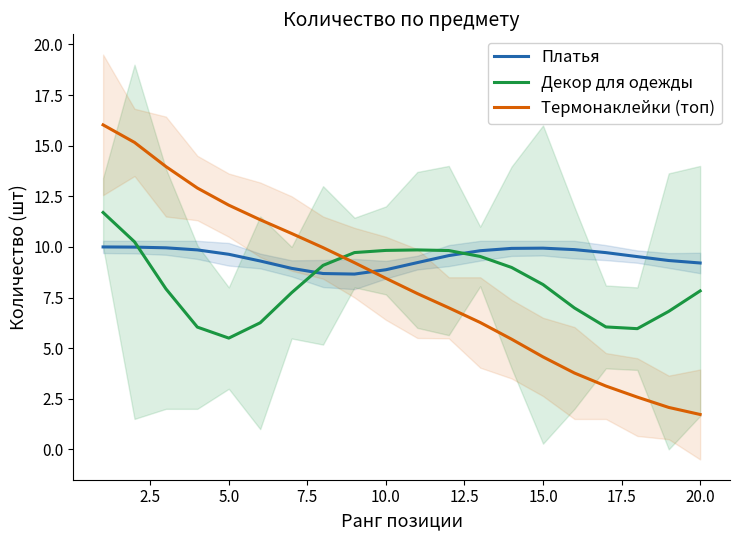

How many intersections are there between Термонаклейки (топ) and Декор для одежды?

1